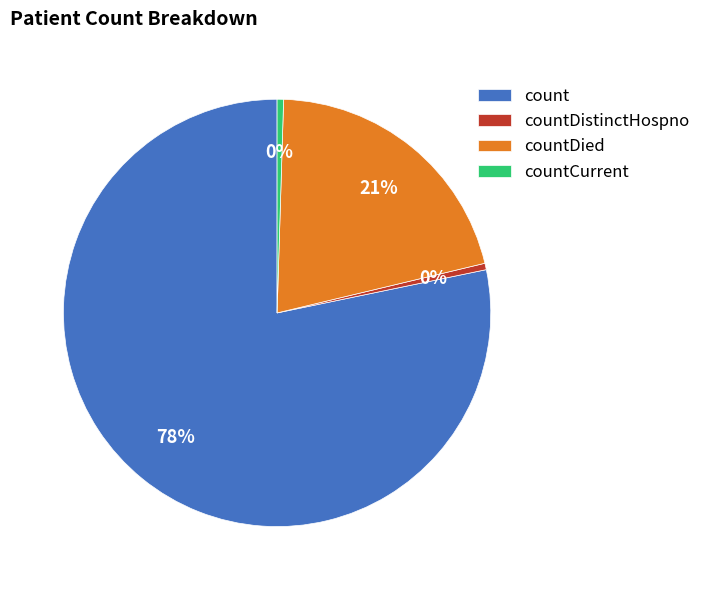

Which has a higher value, countDistinctHospno or count?

count